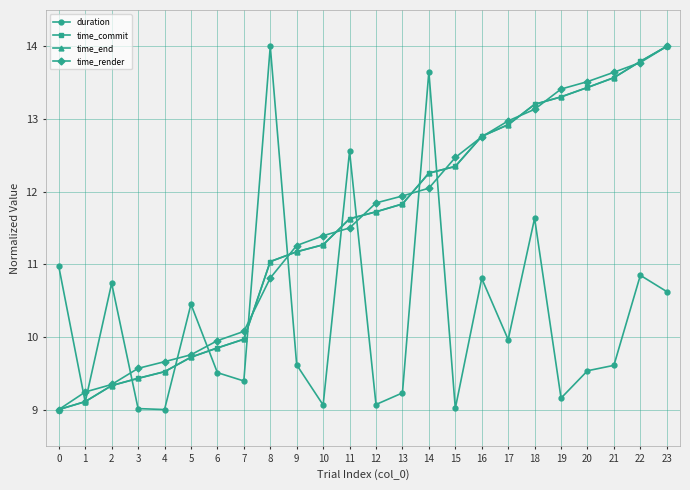

What is the spread (max minus min) of values at 20?

4.0